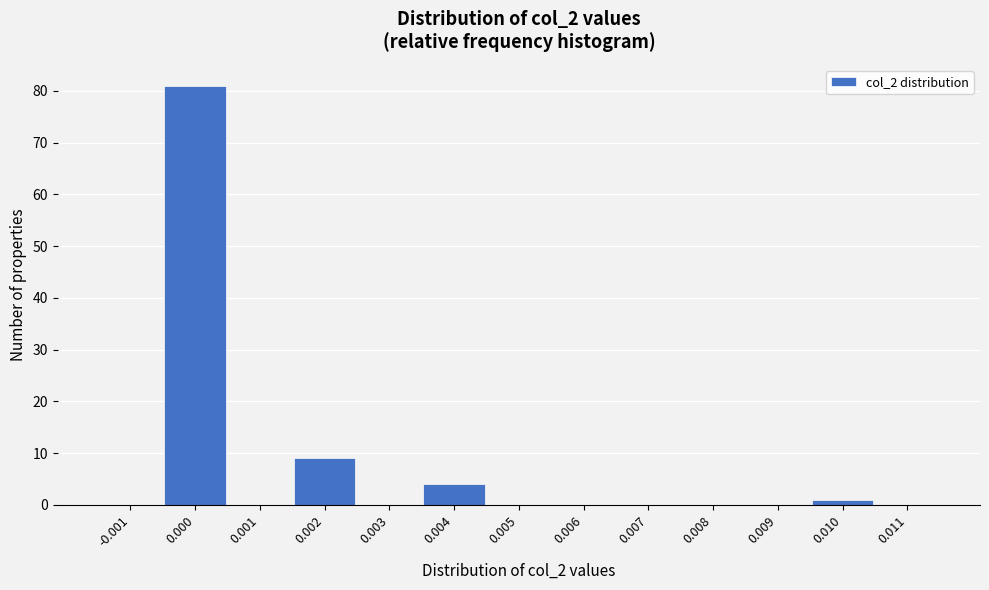

Reading left to right, transcribe all the data shown in this chart.

-0.001=0	0.000=81	0.001=0	0.002=9	0.003=0	0.004=4	0.005=0	0.006=0	0.007=0	0.008=0	0.009=0	0.010=1	0.011=0